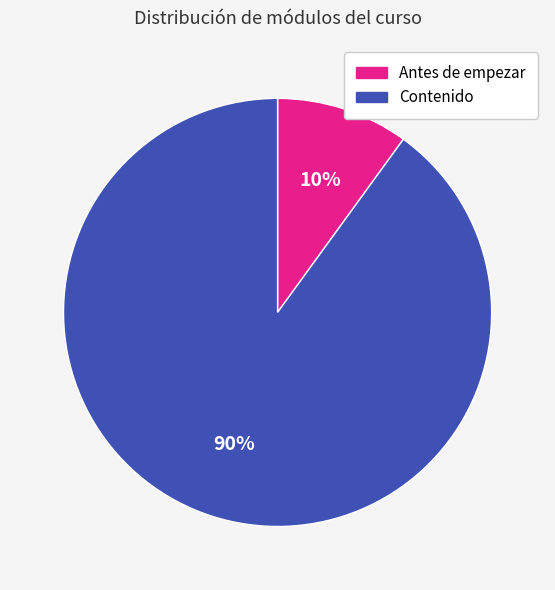

To the nearest percent, what is the average slice percentage?

50%